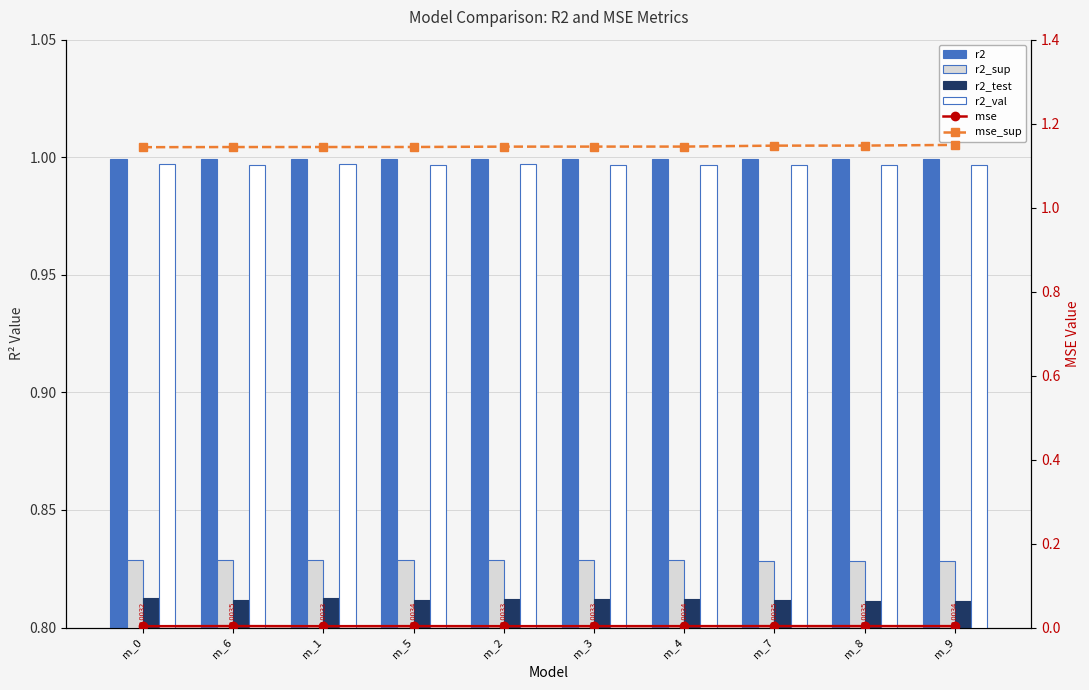

Reading left to right, transcribe all the data shown in this chart.

r2: 1.0	1.0	1.0	1.0	1.0	1.0	1.0	1.0	1.0	1.0
r2_sup: 0.8	0.8	0.8	0.8	0.8	0.8	0.8	0.8	0.8	0.8
r2_test: 0.8	0.8	0.8	0.8	0.8	0.8	0.8	0.8	0.8	0.8
r2_val: 1.0	1.0	1.0	1.0	1.0	1.0	1.0	1.0	1.0	1.0
mse: 0.0	0.0	0.0	0.0	0.0	0.0	0.0	0.0	0.0	0.0
mse_sup: 1.1	1.1	1.1	1.1	1.1	1.1	1.1	1.1	1.1	1.1